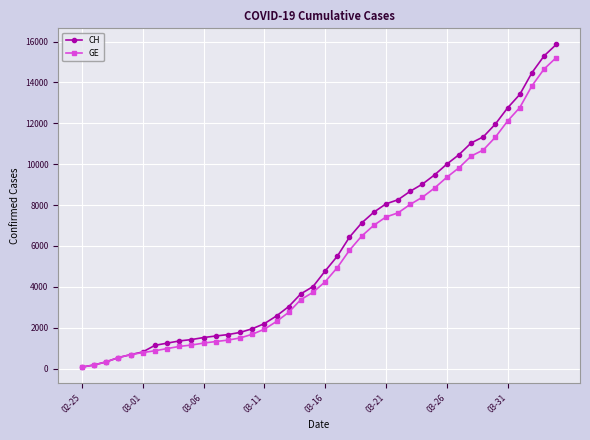

At how many categories does at least one series exceed 13196?

4